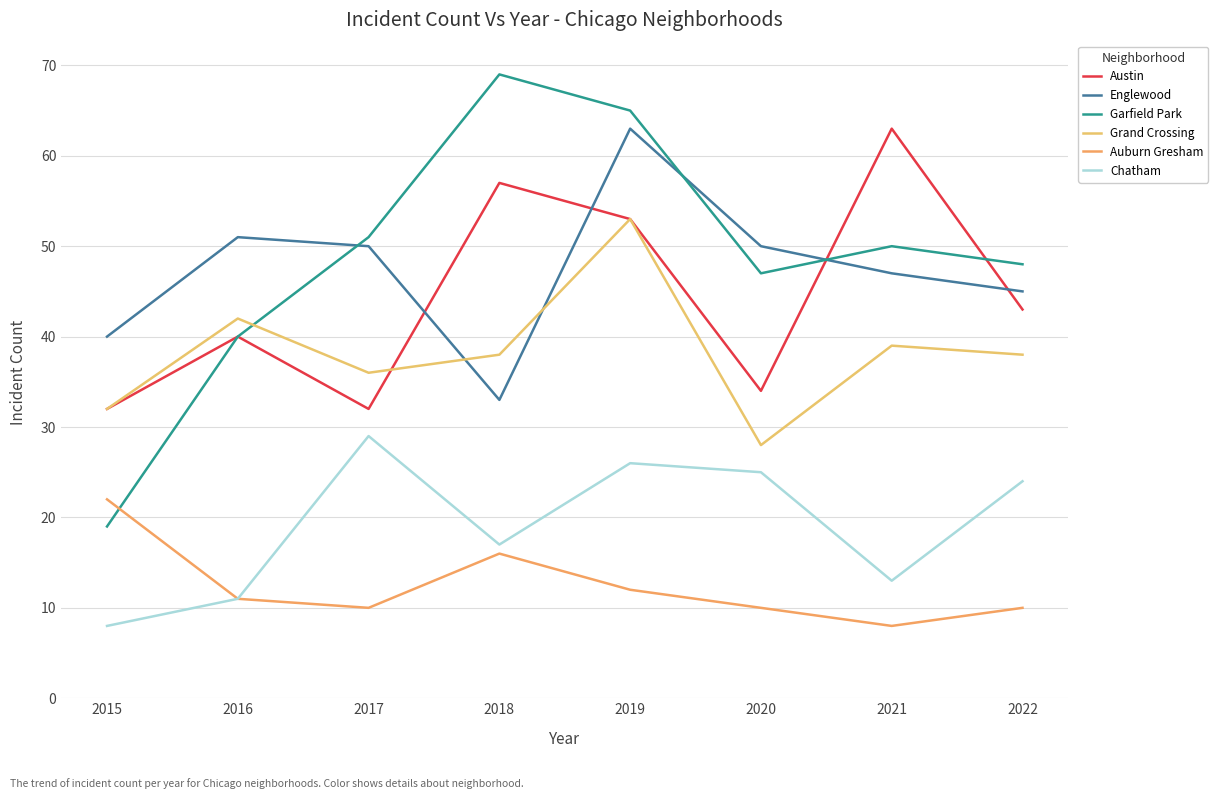

True or false: Grand Crossing has a value of 12 at 2015.

False